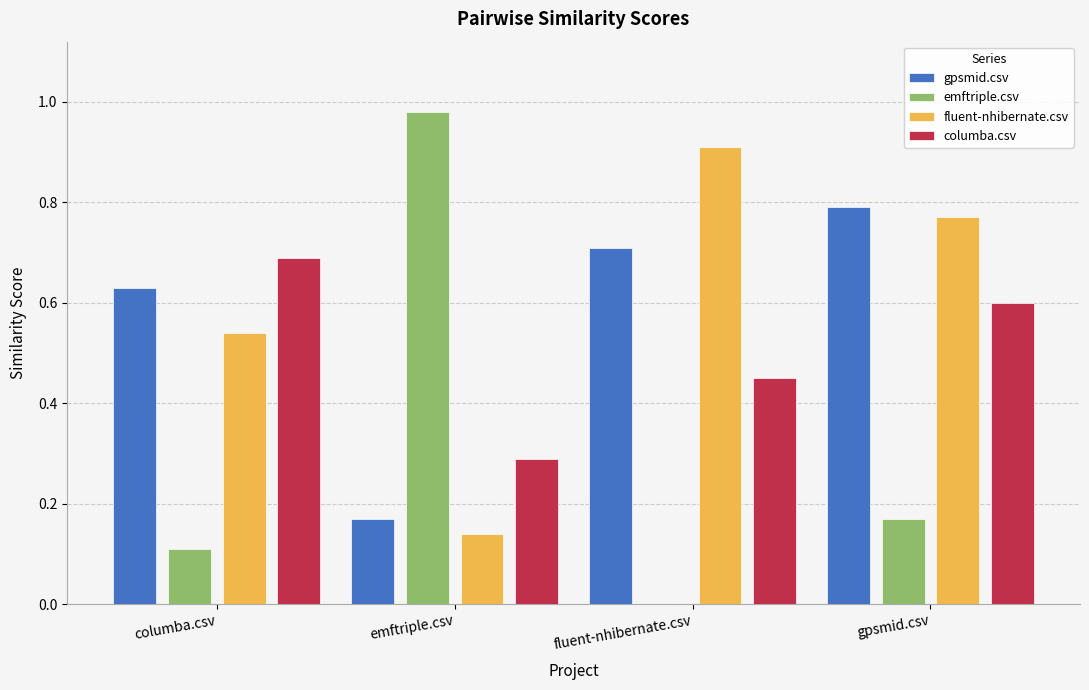

Which series has the largest total across all categories?

fluent-nhibernate.csv